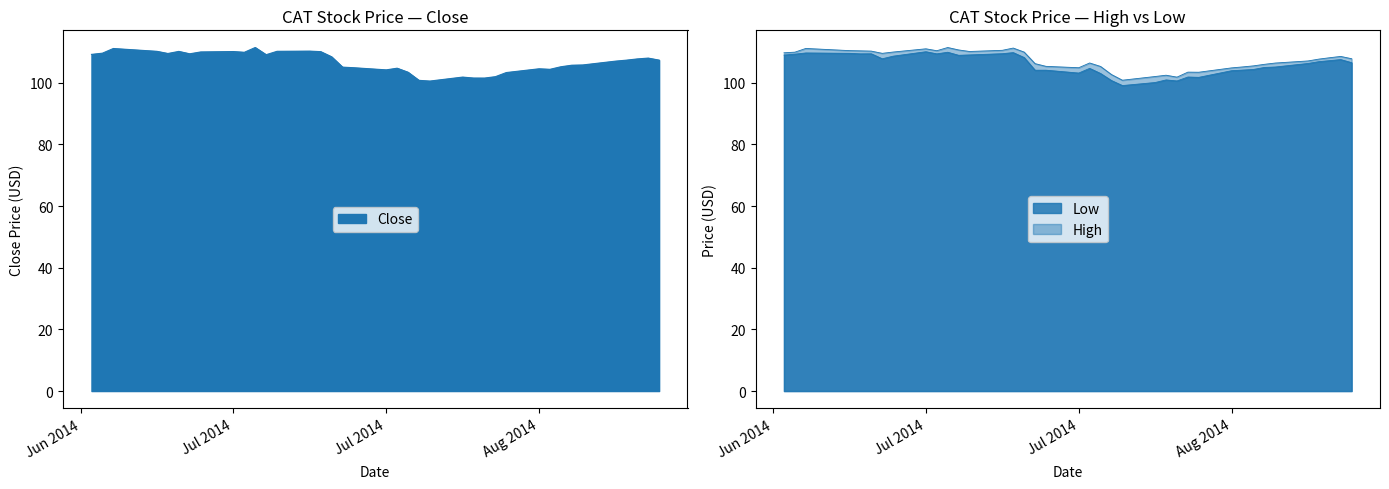

The value of High at 2014-08-06 is 44.9. True or false?

False